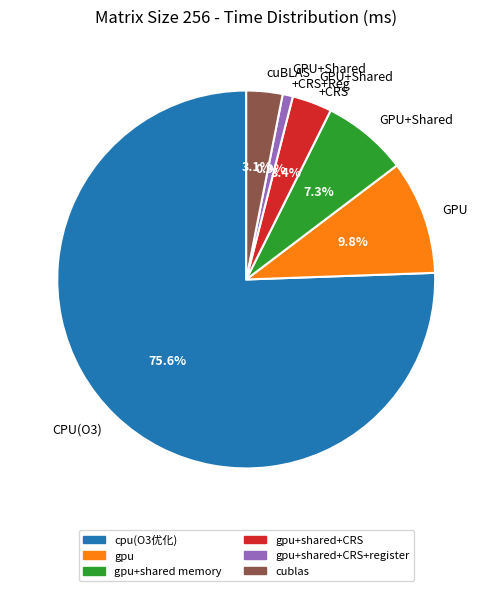

What is the majority slice?

CPU(O3)